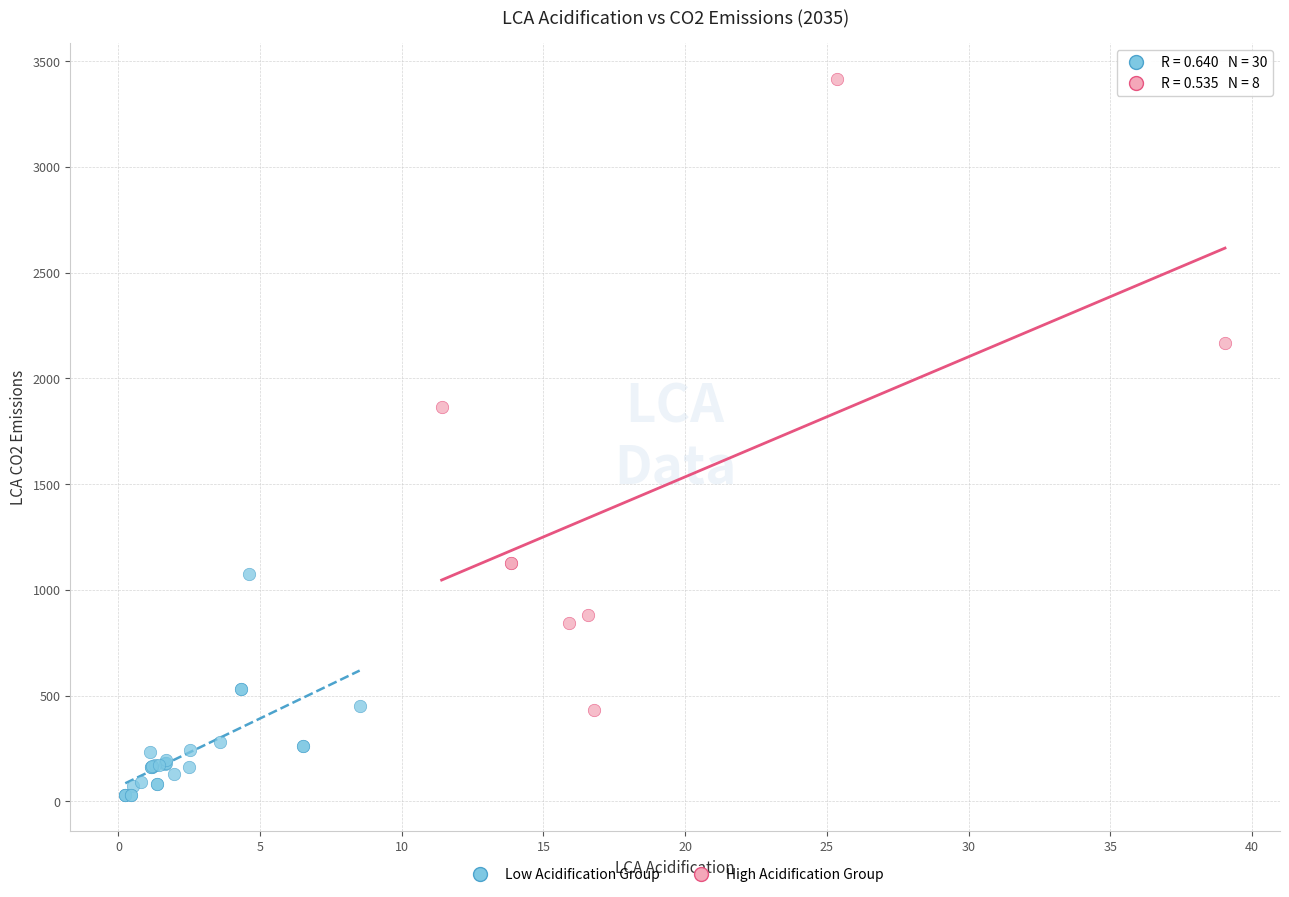

Which series contains the highest Y value?

High Acidification Group